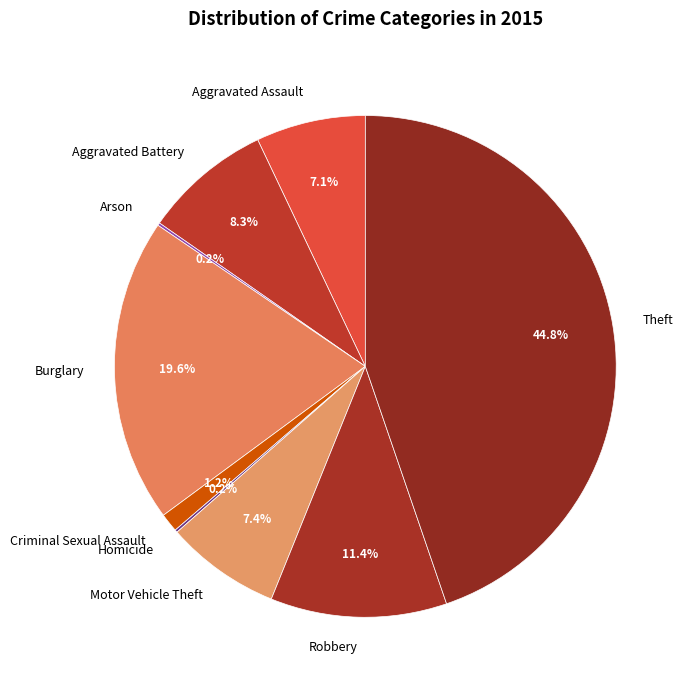

What is the total percentage of Theft and Aggravated Assault?

51.8%